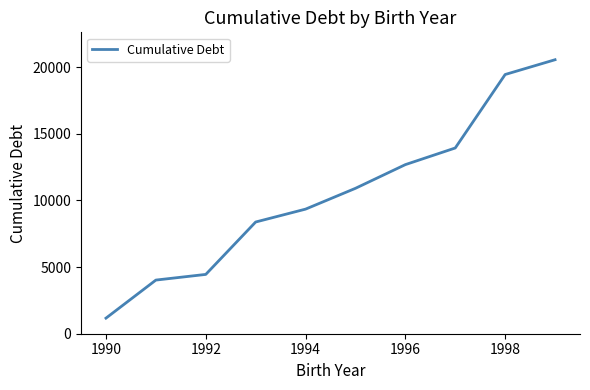

What is the average value?

10489